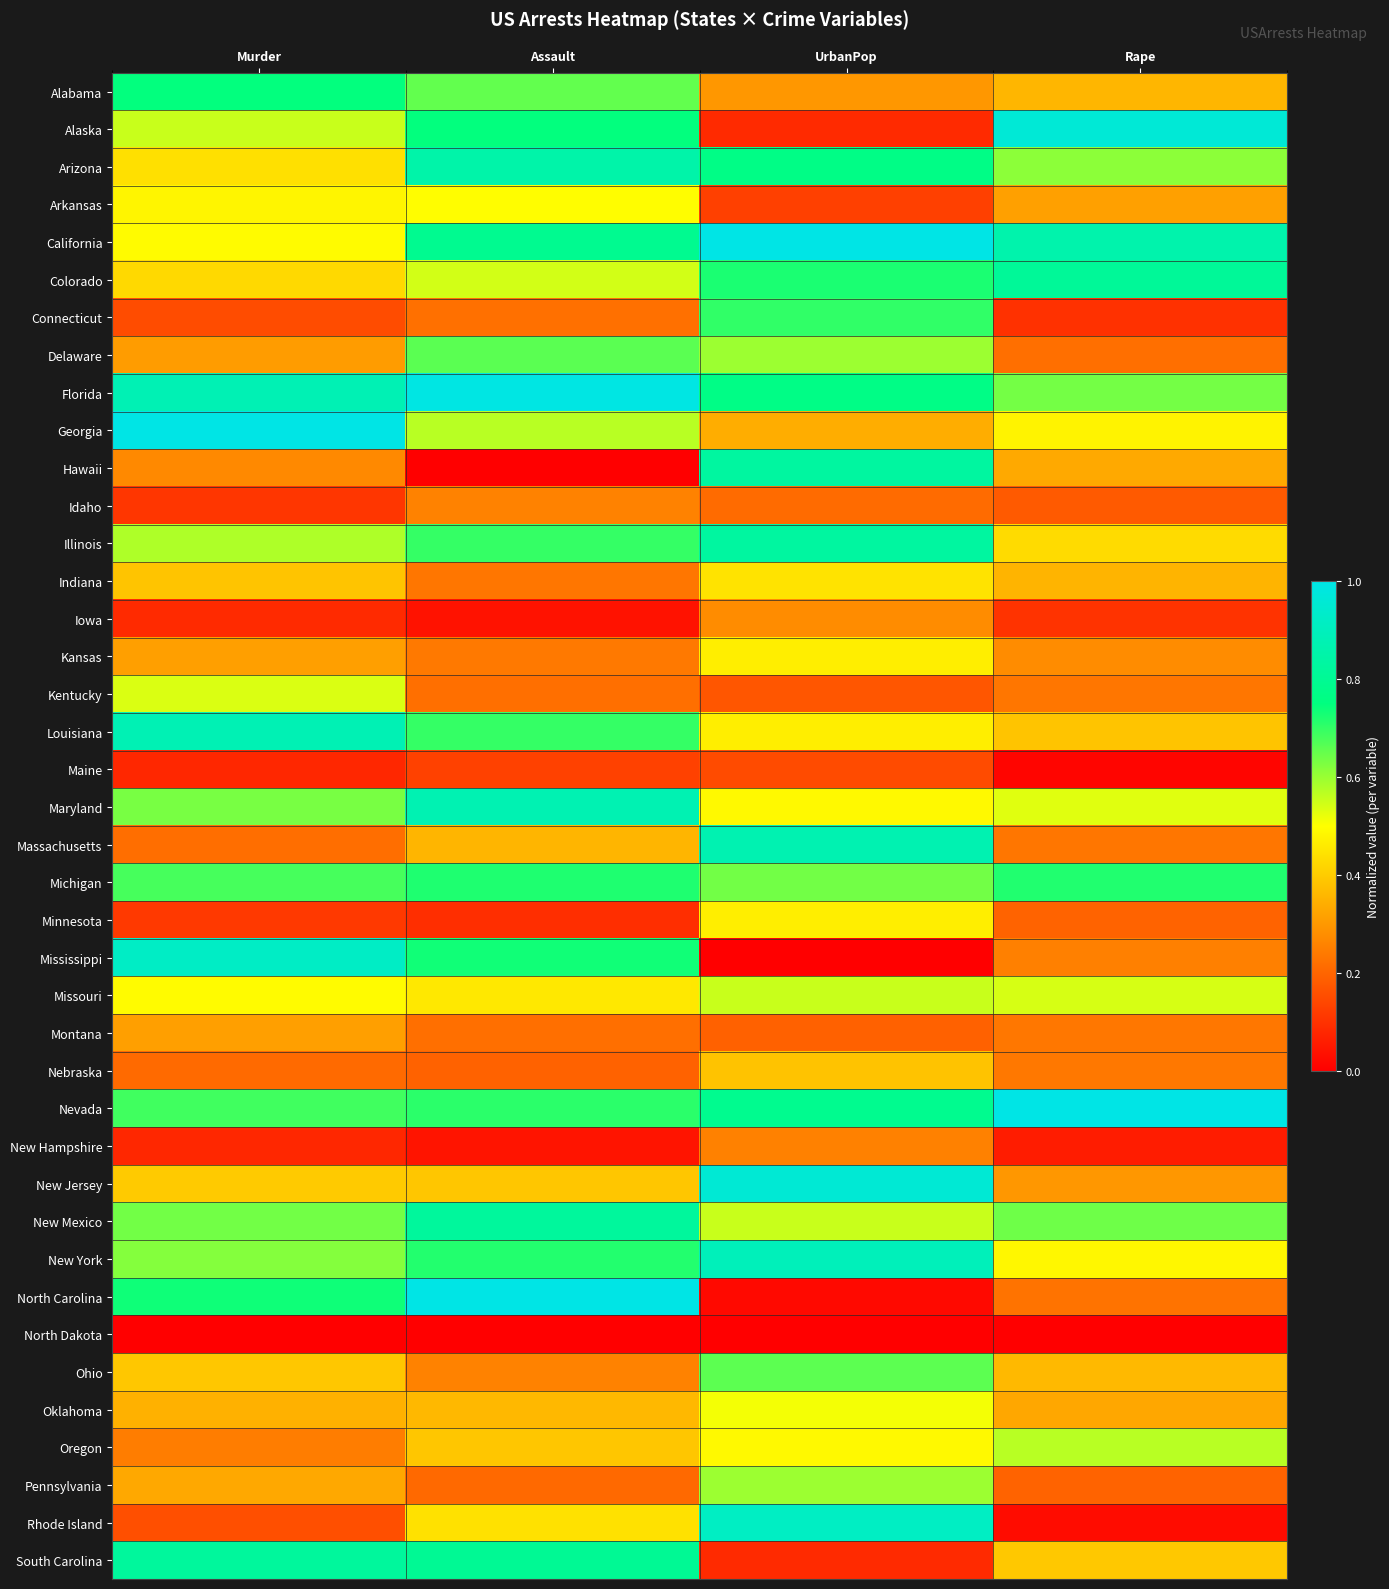

Reading left to right, transcribe all the data shown in this chart.

Alabama: Murder=0.7	Assault=0.7	UrbanPop=0.3	Rape=0.4
Alaska: Murder=0.6	Assault=0.7	UrbanPop=0.1	Rape=1.0
Arizona: Murder=0.4	Assault=0.9	UrbanPop=0.8	Rape=0.6
Arkansas: Murder=0.5	Assault=0.5	UrbanPop=0.1	Rape=0.3
California: Murder=0.5	Assault=0.8	UrbanPop=1.0	Rape=0.9
Colorado: Murder=0.4	Assault=0.5	UrbanPop=0.7	Rape=0.8
Connecticut: Murder=0.2	Assault=0.2	UrbanPop=0.7	Rape=0.1
Delaware: Murder=0.3	Assault=0.7	UrbanPop=0.6	Rape=0.2
Florida: Murder=0.9	Assault=1.0	UrbanPop=0.8	Rape=0.6
Georgia: Murder=1.0	Assault=0.6	UrbanPop=0.3	Rape=0.5
Hawaii: Murder=0.3	Assault=0.0	UrbanPop=0.8	Rape=0.3
Idaho: Murder=0.1	Assault=0.3	UrbanPop=0.2	Rape=0.2
Illinois: Murder=0.6	Assault=0.7	UrbanPop=0.8	Rape=0.4
Indiana: Murder=0.4	Assault=0.2	UrbanPop=0.4	Rape=0.4
Iowa: Murder=0.1	Assault=0.0	UrbanPop=0.3	Rape=0.1
Kansas: Murder=0.3	Assault=0.2	UrbanPop=0.5	Rape=0.3
Kentucky: Murder=0.5	Assault=0.2	UrbanPop=0.2	Rape=0.2
Louisiana: Murder=0.9	Assault=0.7	UrbanPop=0.5	Rape=0.4
Maine: Murder=0.1	Assault=0.1	UrbanPop=0.1	Rape=0.0
Maryland: Murder=0.6	Assault=0.9	UrbanPop=0.5	Rape=0.5
Massachusetts: Murder=0.2	Assault=0.4	UrbanPop=0.9	Rape=0.2
Michigan: Murder=0.7	Assault=0.7	UrbanPop=0.6	Rape=0.7
Minnesota: Murder=0.1	Assault=0.1	UrbanPop=0.5	Rape=0.2
Mississippi: Murder=0.9	Assault=0.7	UrbanPop=0.0	Rape=0.3
Missouri: Murder=0.5	Assault=0.5	UrbanPop=0.6	Rape=0.5
Montana: Murder=0.3	Assault=0.2	UrbanPop=0.2	Rape=0.2
Nebraska: Murder=0.2	Assault=0.2	UrbanPop=0.4	Rape=0.2
Nevada: Murder=0.7	Assault=0.7	UrbanPop=0.8	Rape=1.0
New Hampshire: Murder=0.1	Assault=0.0	UrbanPop=0.3	Rape=0.1
New Jersey: Murder=0.4	Assault=0.4	UrbanPop=1.0	Rape=0.3
New Mexico: Murder=0.6	Assault=0.8	UrbanPop=0.6	Rape=0.6
New York: Murder=0.6	Assault=0.7	UrbanPop=0.9	Rape=0.5
North Carolina: Murder=0.7	Assault=1.0	UrbanPop=0.0	Rape=0.2
North Dakota: Murder=0.0	Assault=0.0	UrbanPop=0.0	Rape=0.0
Ohio: Murder=0.4	Assault=0.3	UrbanPop=0.7	Rape=0.4
Oklahoma: Murder=0.3	Assault=0.4	UrbanPop=0.5	Rape=0.3
Oregon: Murder=0.2	Assault=0.4	UrbanPop=0.5	Rape=0.6
Pennsylvania: Murder=0.3	Assault=0.2	UrbanPop=0.6	Rape=0.2
Rhode Island: Murder=0.2	Assault=0.4	UrbanPop=0.9	Rape=0.0
South Carolina: Murder=0.8	Assault=0.8	UrbanPop=0.1	Rape=0.4